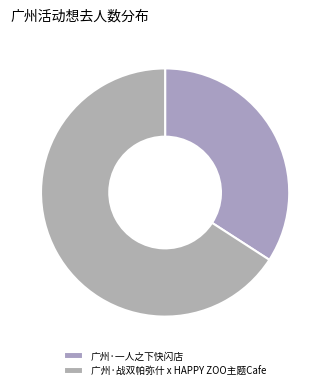

Rank the categories by value from lowest to highest.

广州·一人之下快闪店, 广州·战双帕弥什 x HAPPY ZOO主题Cafe